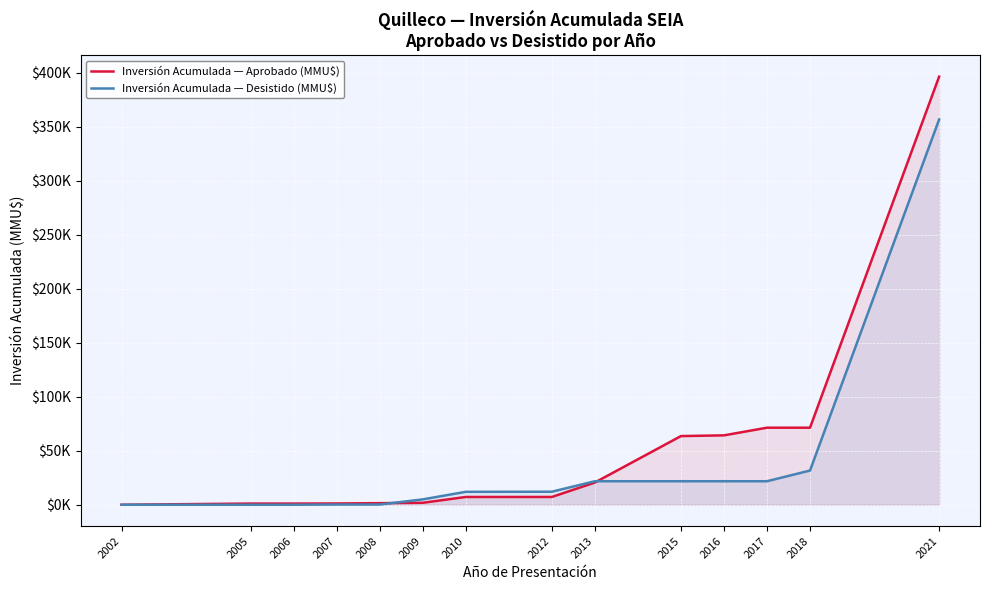

Between 2005 and 2010, which is larger?

2010